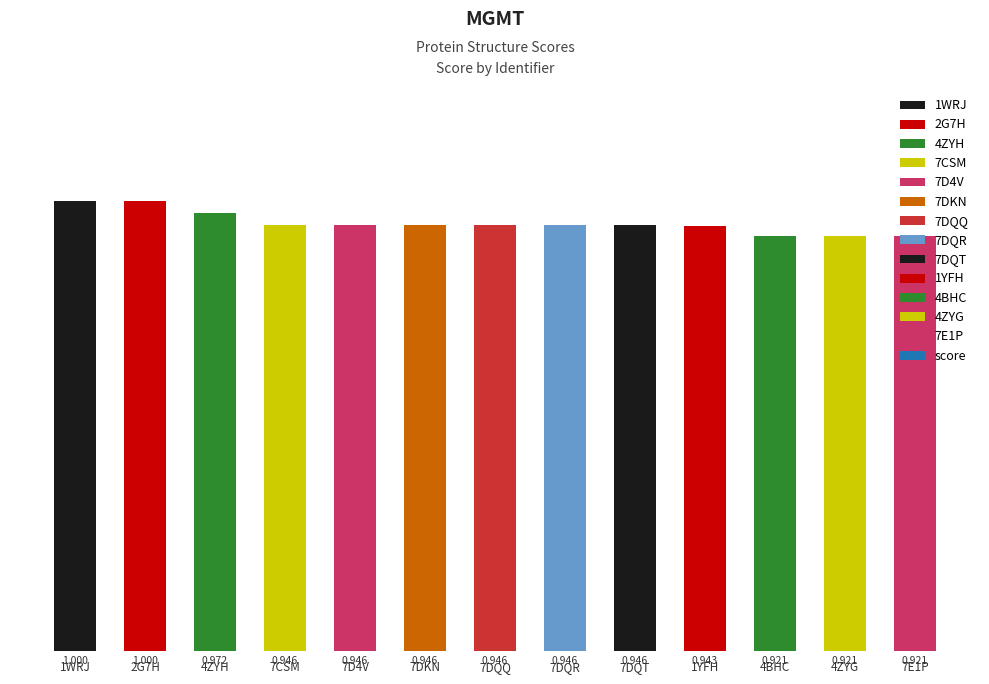

What is the difference between the second highest and minimum values?

0.1